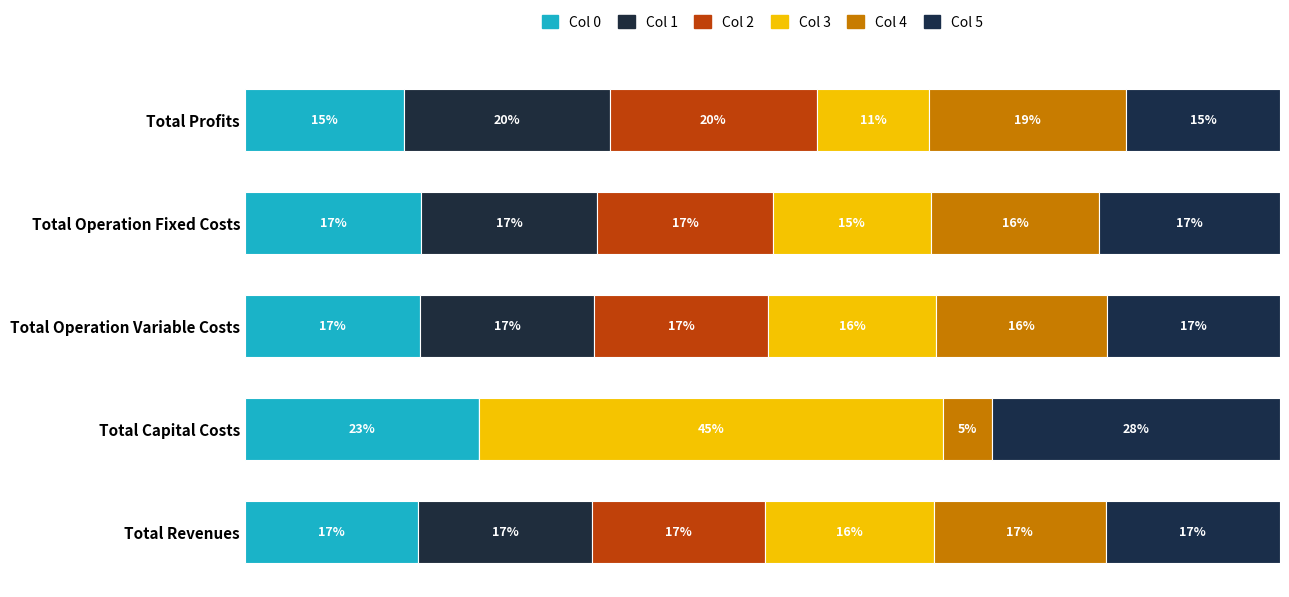

How many data points in Col 0 are above 16?

4